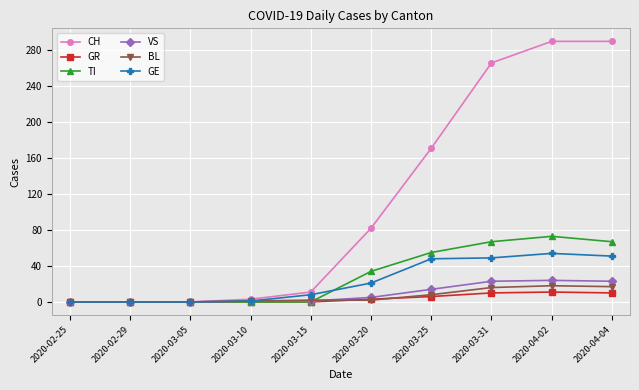

Does the chart have visible grid lines?

Yes